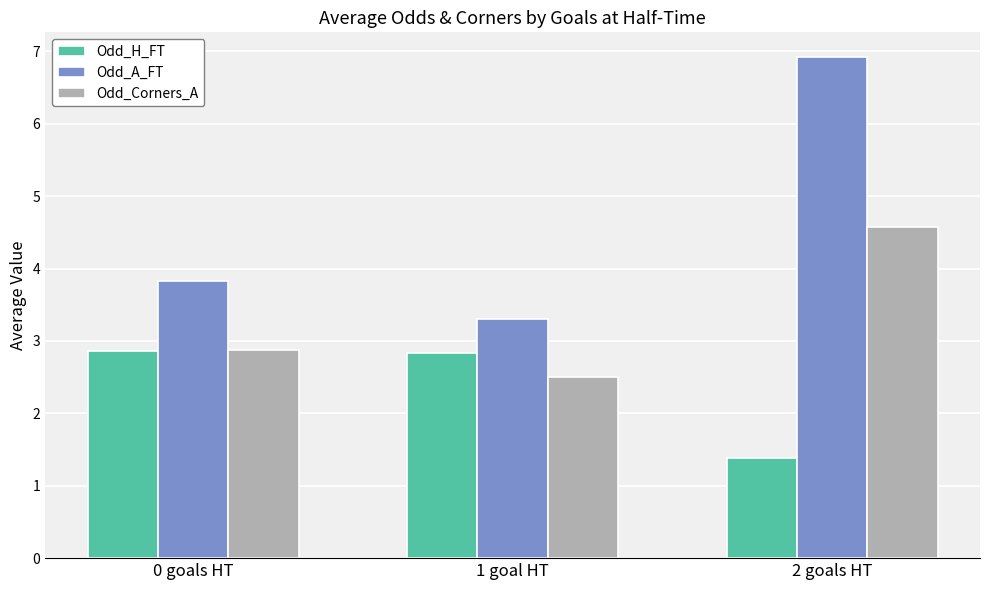

At how many categories does at least one series exceed 2?

3